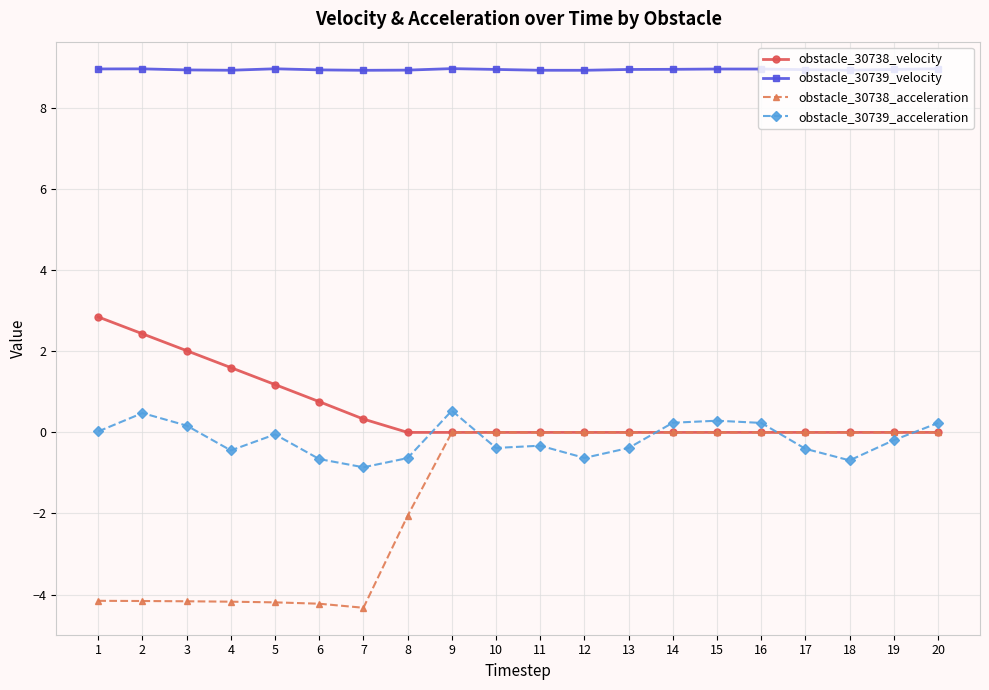

True or false: obstacle_30738_velocity and obstacle_30739_velocity intersect in this chart.

False